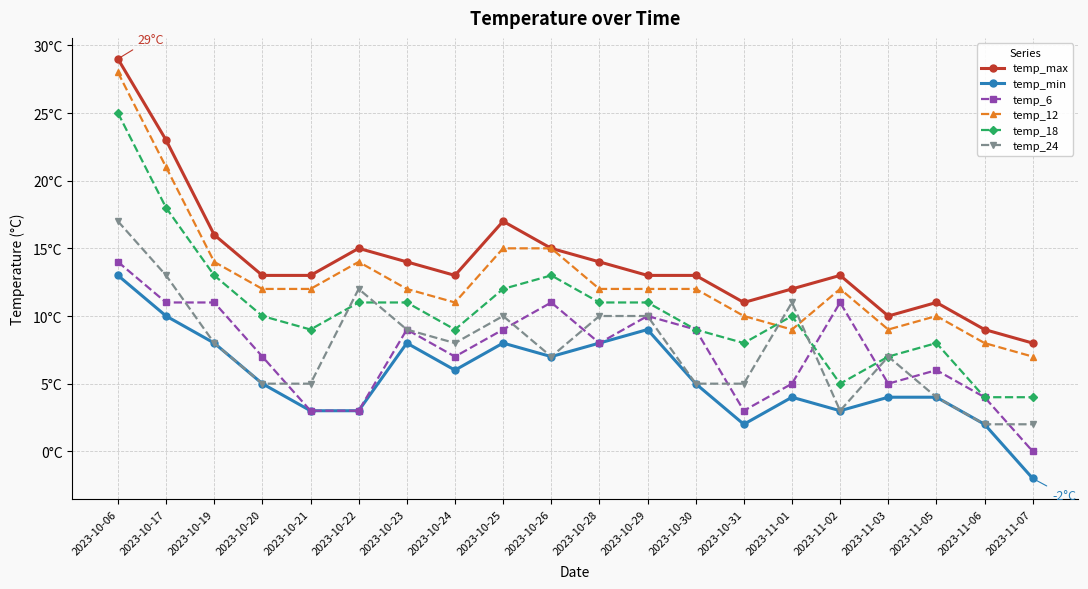

At which label does temp_18 reach its minimum?

2023-11-06